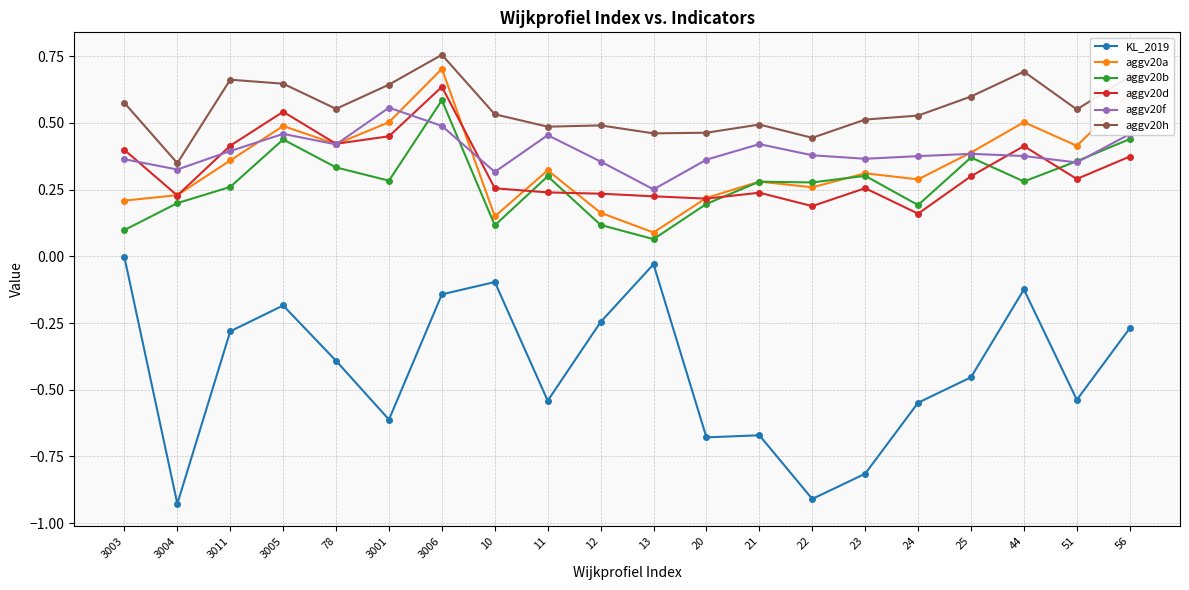

At which label does aggv20a reach its peak?

3006